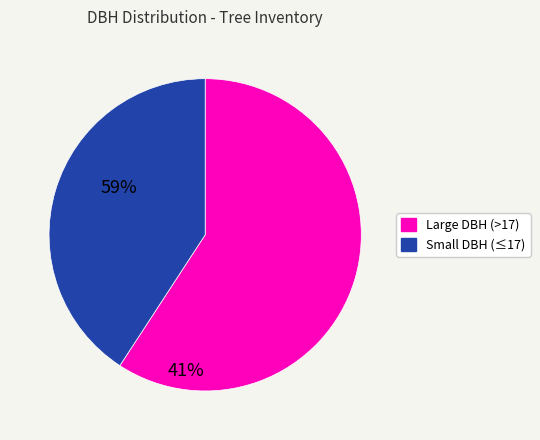

Is there a majority slice in this chart?

Yes